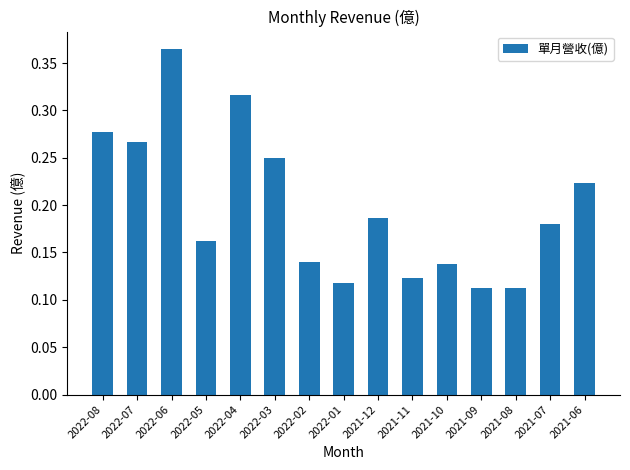

Count the values in the range 0 to 1.

15